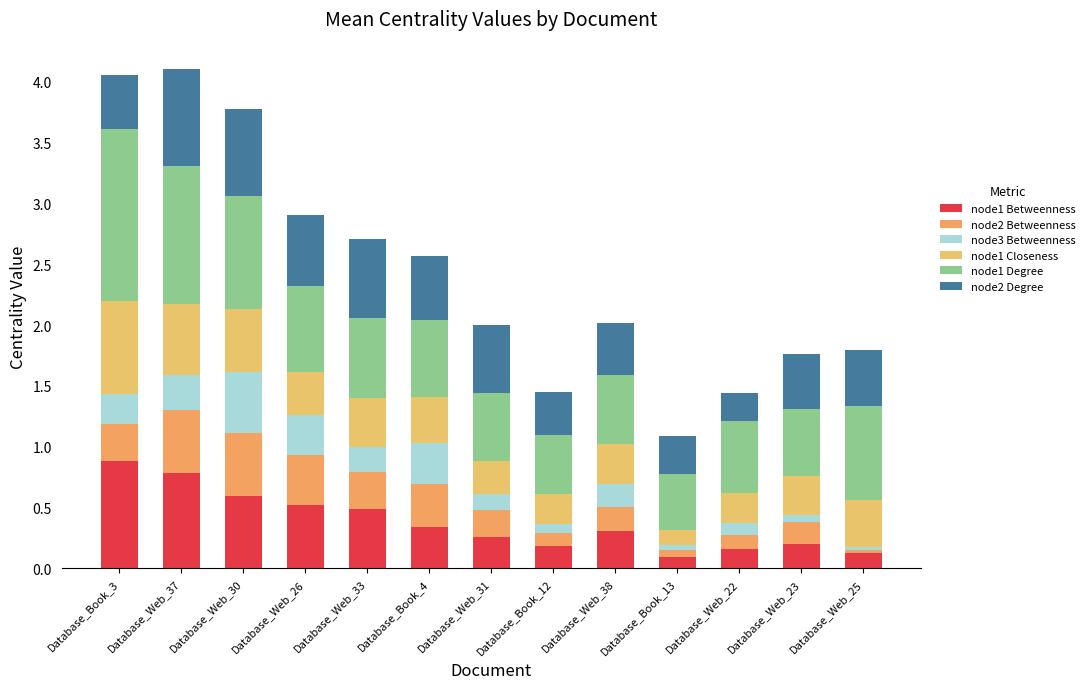

Does the chart contain any negative values?

No